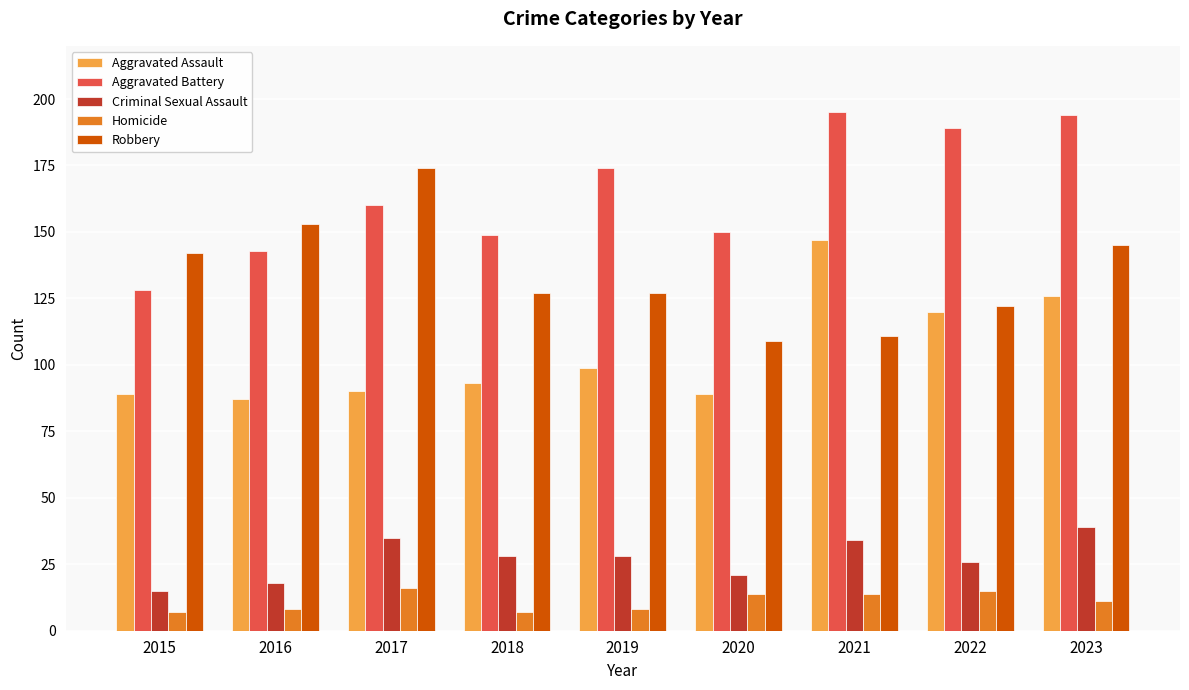

The value of Aggravated Assault at 2023 is 126. True or false?

True